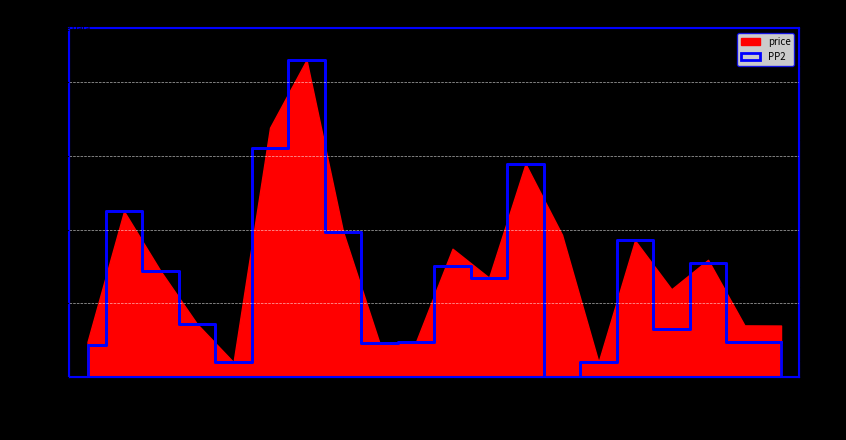

Rank the categories by value from lowest to highest.

100410, 100415, 100323, 100025, 100350, 100352, 100436, 100437, 100425, 100302, 100401, 100241, 100394, 100431, 100422, 100348, 100009, 100409, 100334, 100343